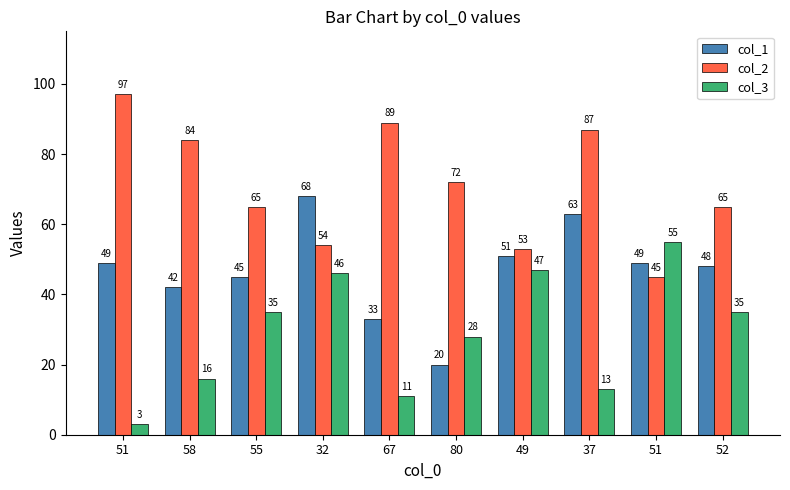

What is the label of the 5th bar from the left?

67